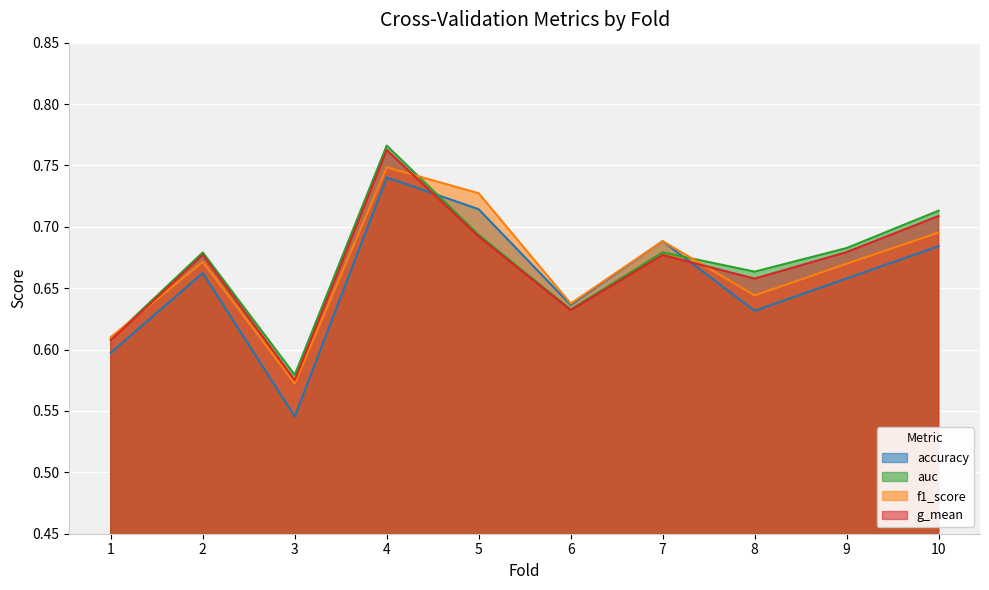

Is the value of auc at 8 greater than the value of f1_score at 10?

No